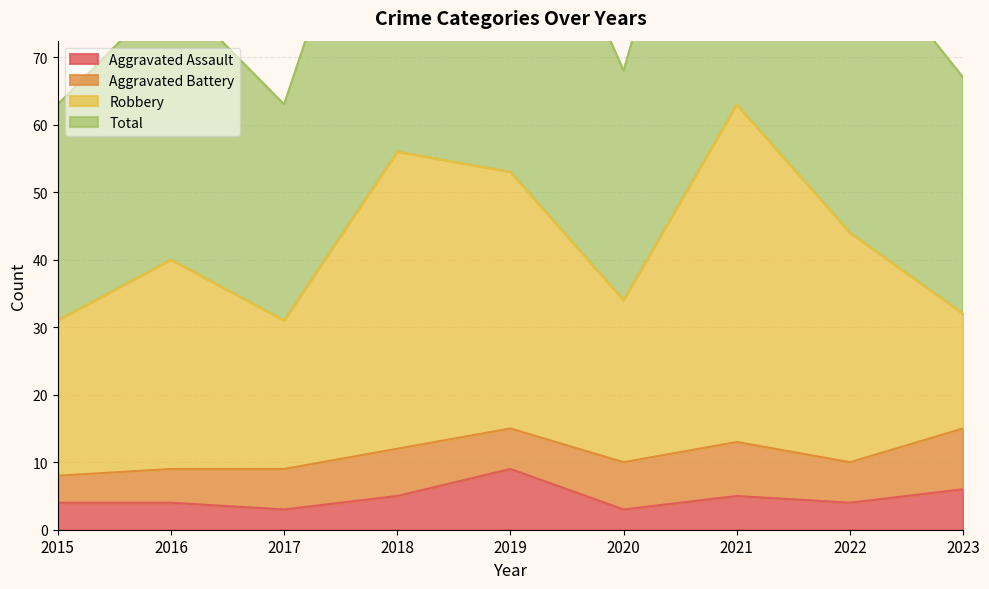

At which label does Aggravated Assault first exceed 4?

2018